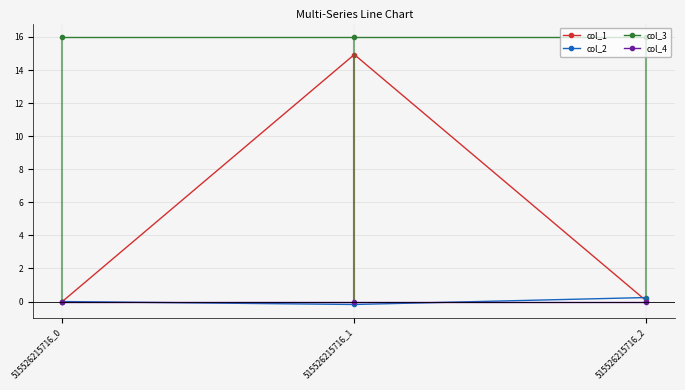

At which label is col_4 closest to 0?

515526215716_0